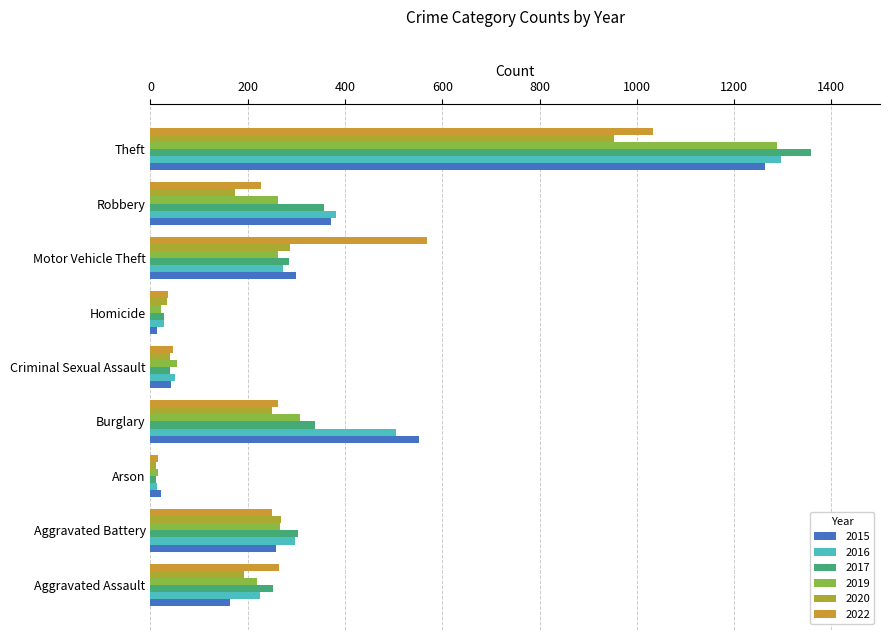

Which series has the largest range (max minus min)?

2017